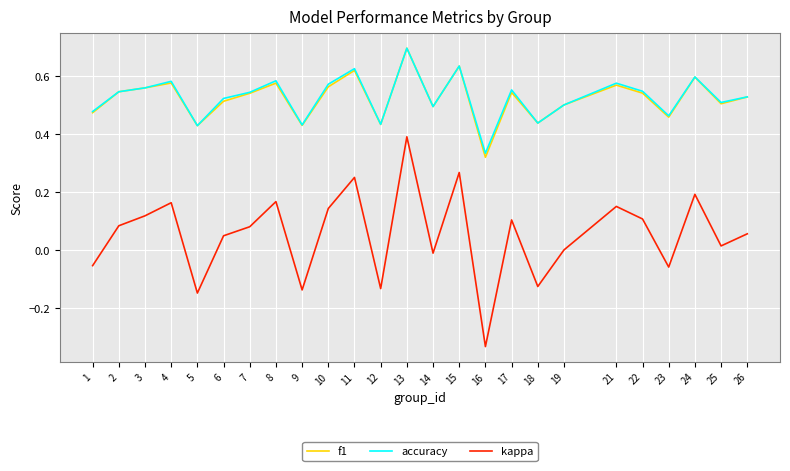

Which series has the largest range (max minus min)?

kappa